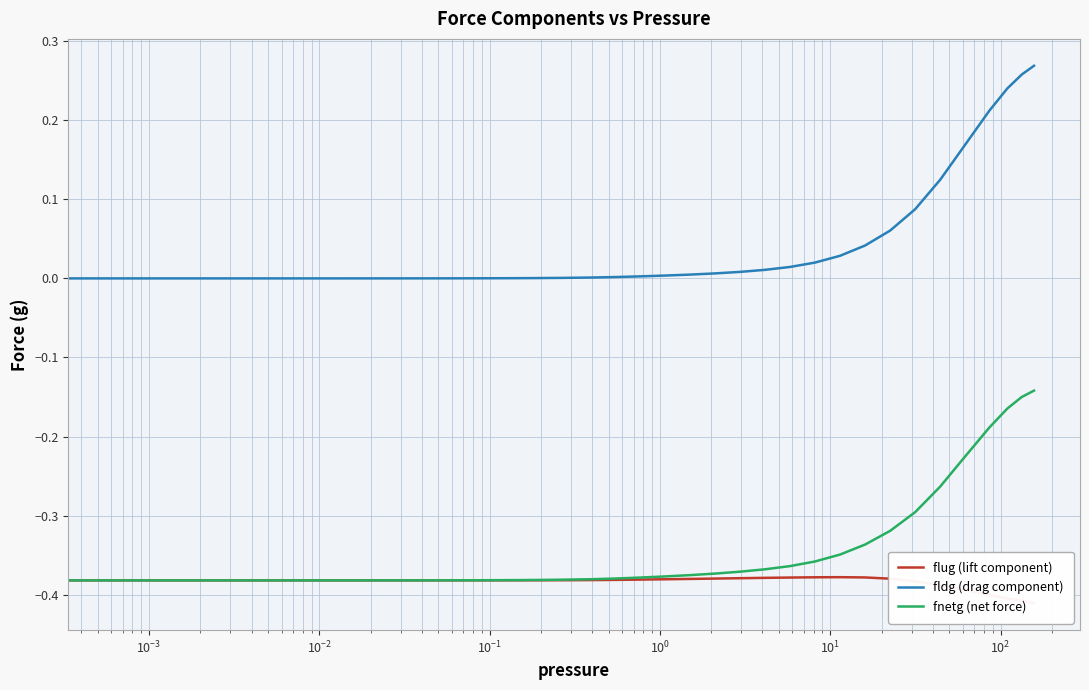

True or false: fldg (drag component) has more than 2 interior local peaks.

False